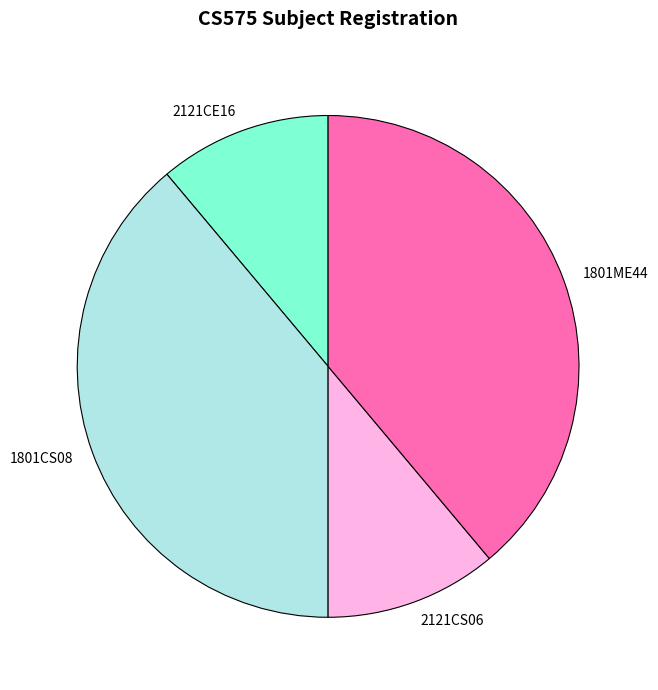

Does 1801CS08 represent more than half of the total?

No